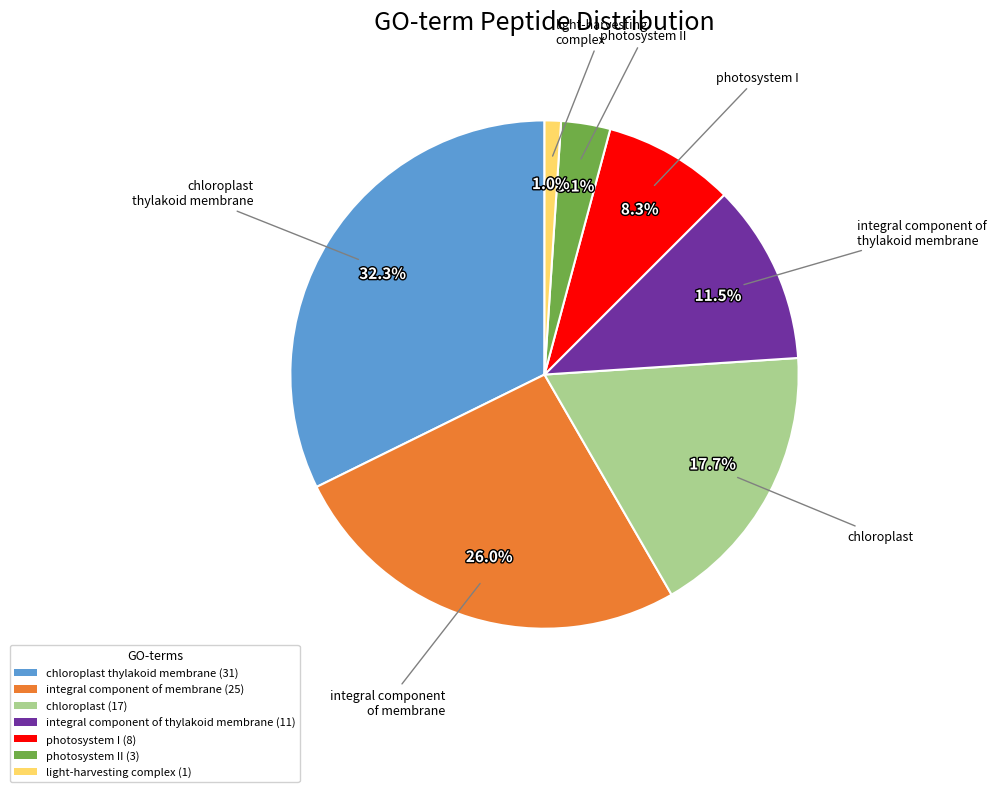

How much of the chart is everything except chloroplast (17)?

82.3%